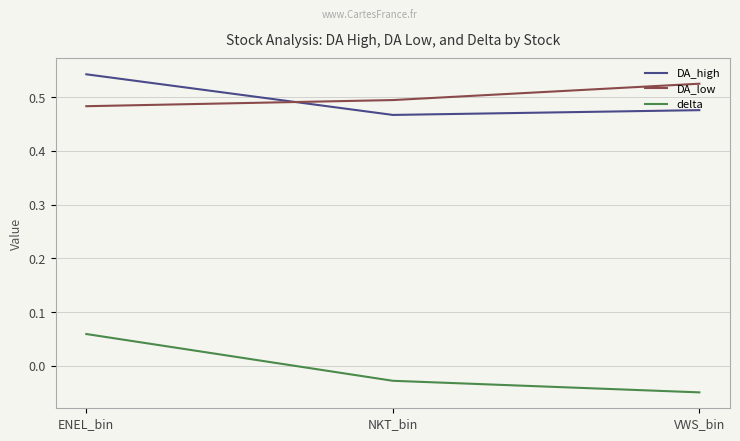

The value of DA_high at NKT_bin is 0.8. True or false?

False